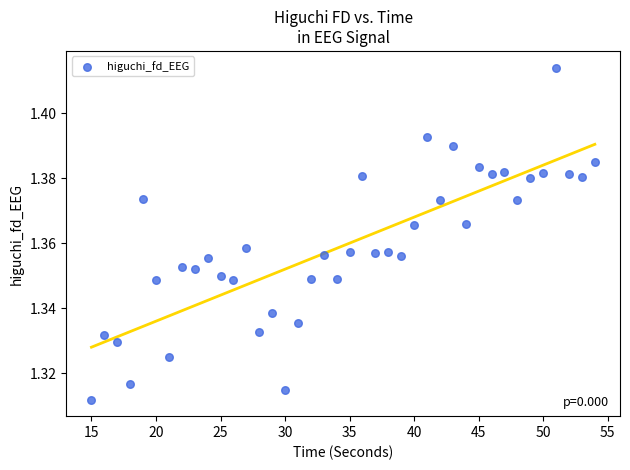

What is the range of X values (max minus min)?

39.0